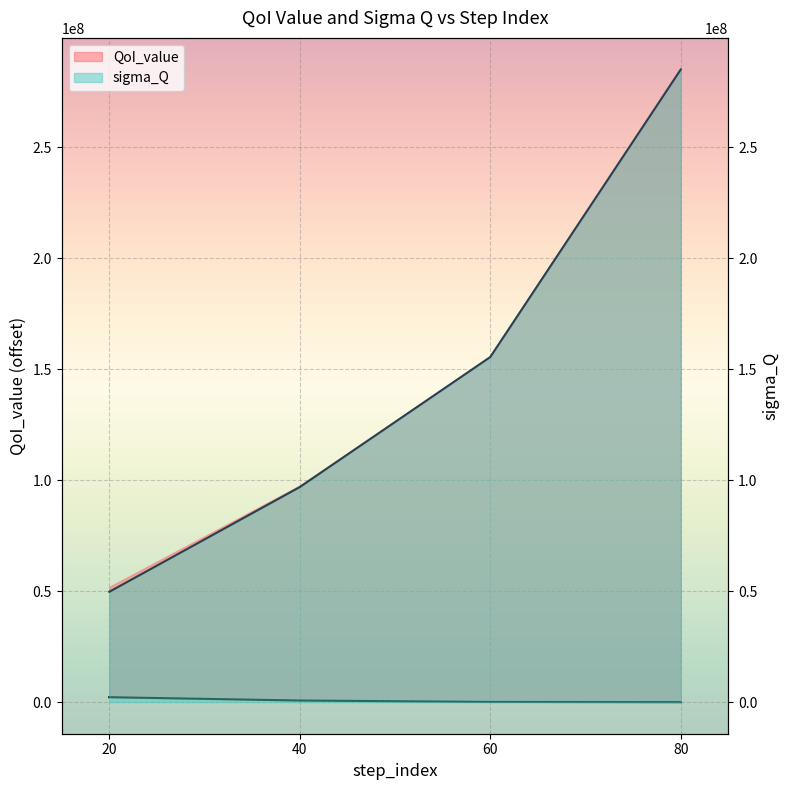

Where is QoI_value nearest to the value 1101518?

40